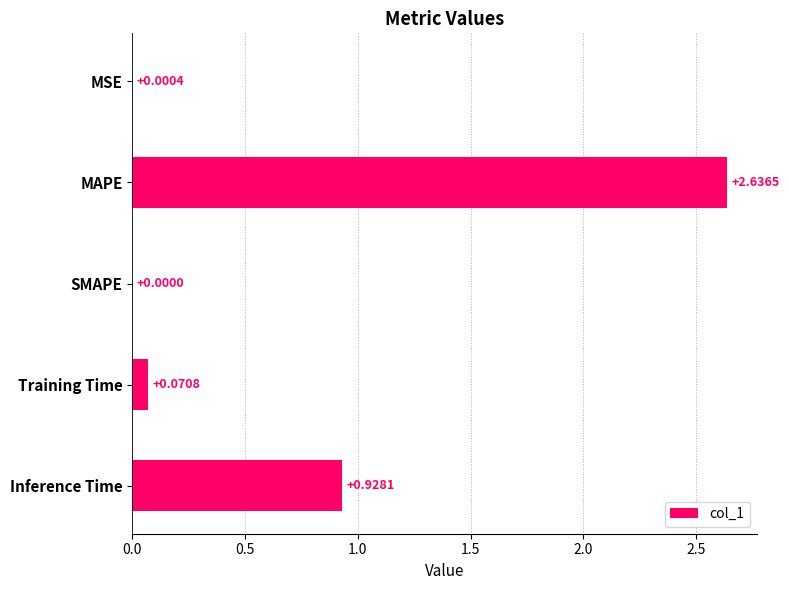

What is the change in value from MAPE to Training Time?

-2.6